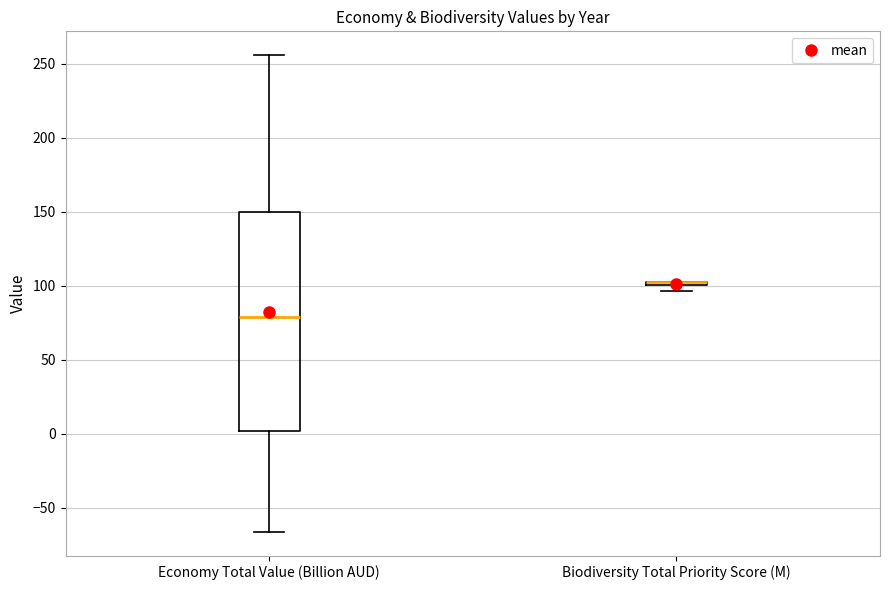

Comparing the boxes themselves (not the whiskers), which one is the tallest?

Economy Total Value (Billion AUD)